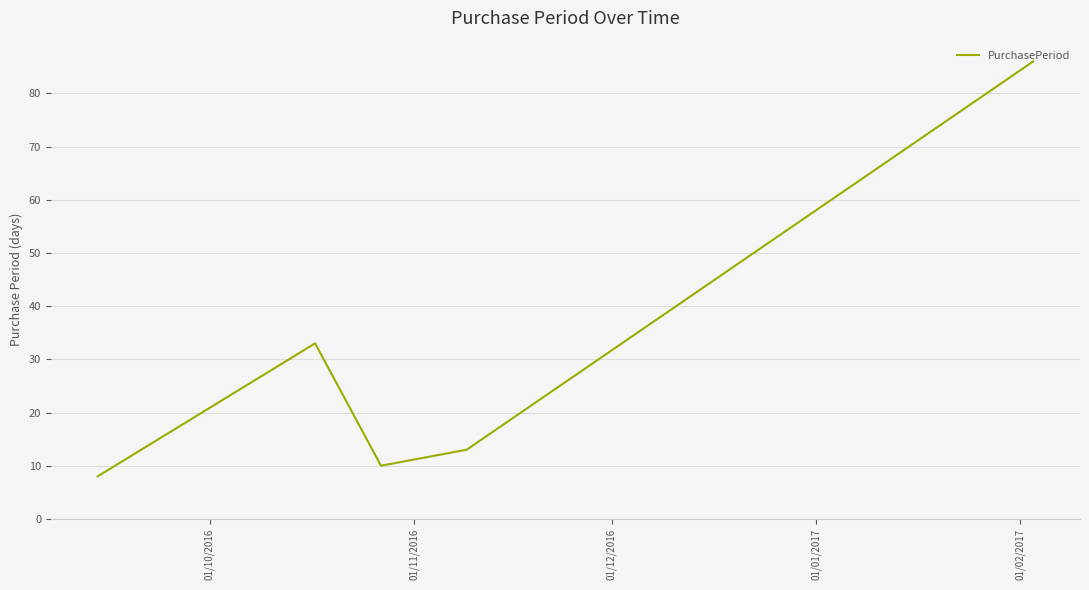

What is the maximum value shown in the chart?

86